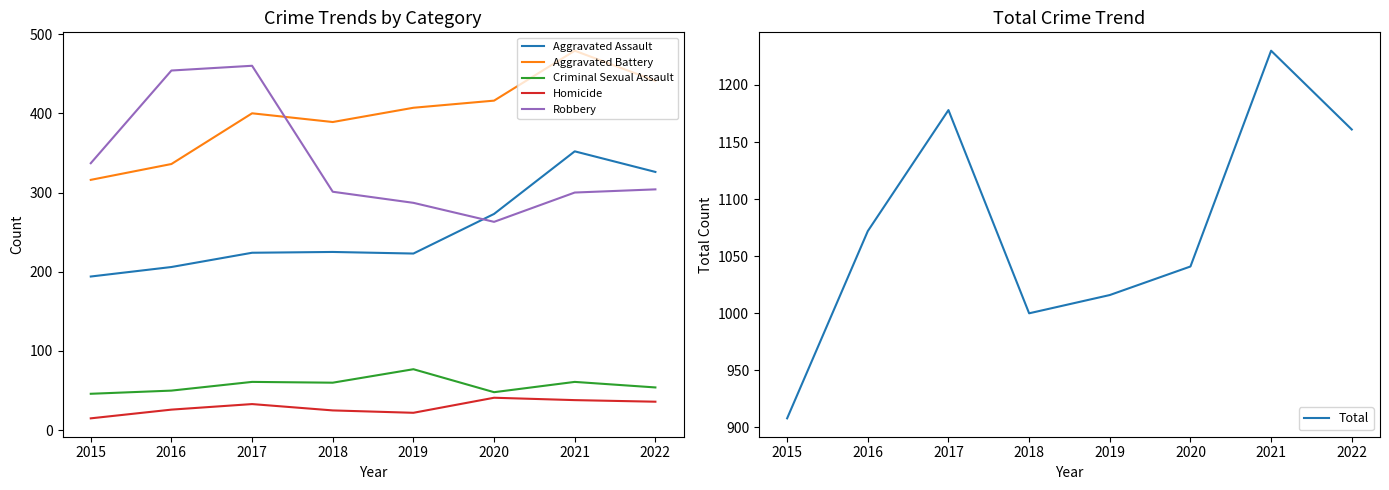

What value does the Aggravated Assault series have at 2018?

225